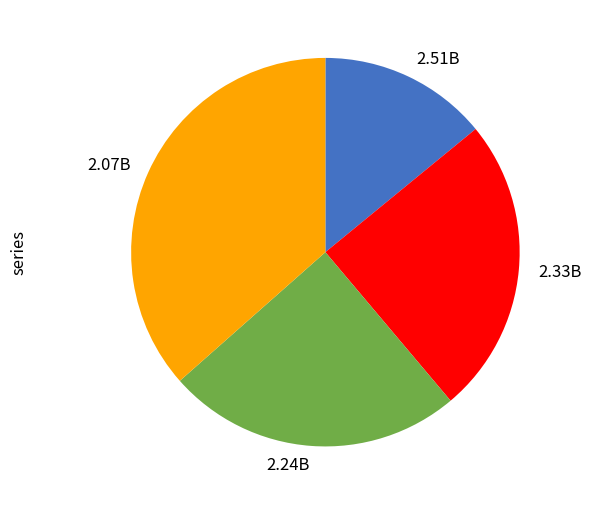

Is the sum of 2.33B and 2.24B greater than half?

No